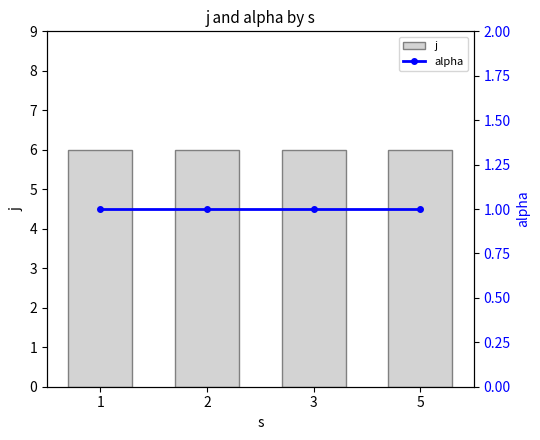

At 1, list the series in order from smallest to largest.

alpha, j